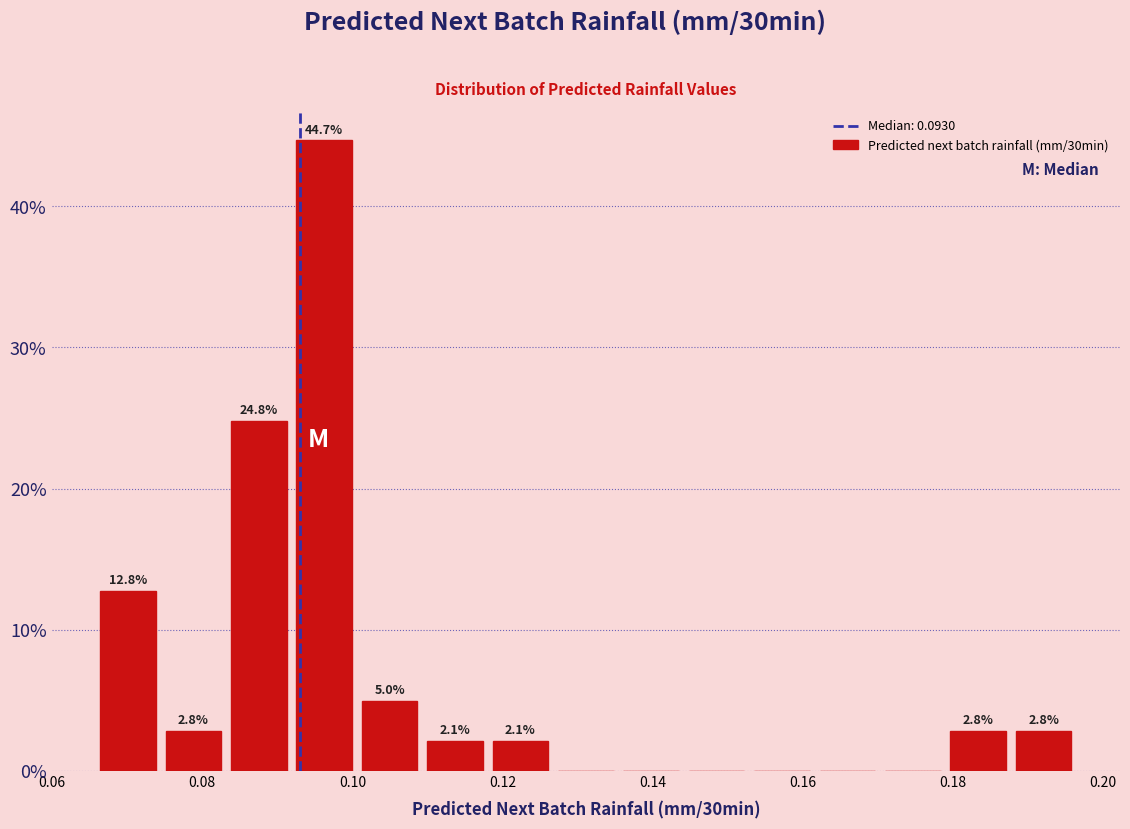

Which range on the x-axis has the tallest bar?

0.092 to 0.100